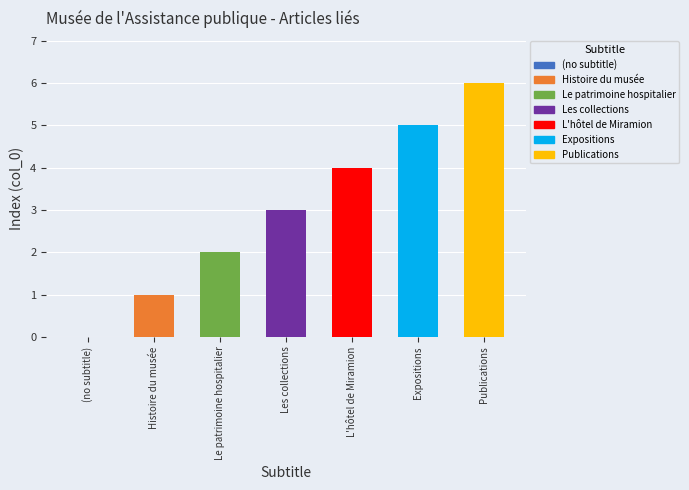

What is the difference between the values at L'hôtel de Miramion and Expositions?

1